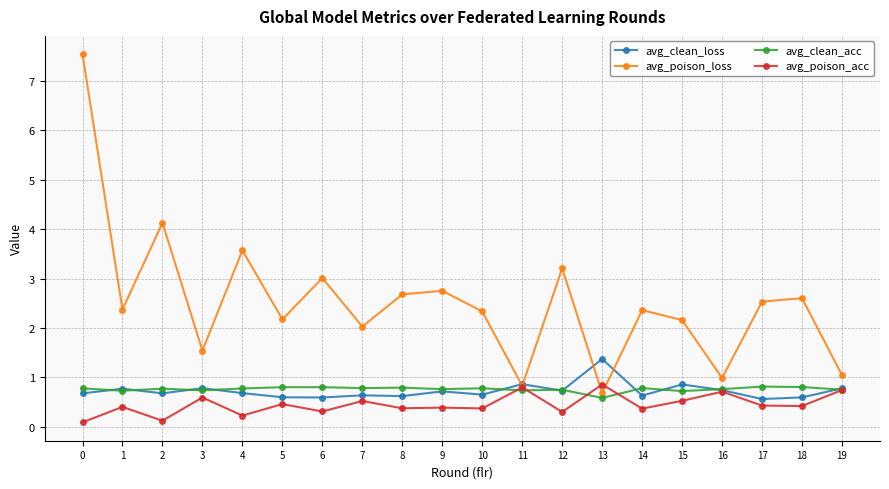

In avg_poison_loss, how many points are higher than both neighbors (excluding endpoints)?

7